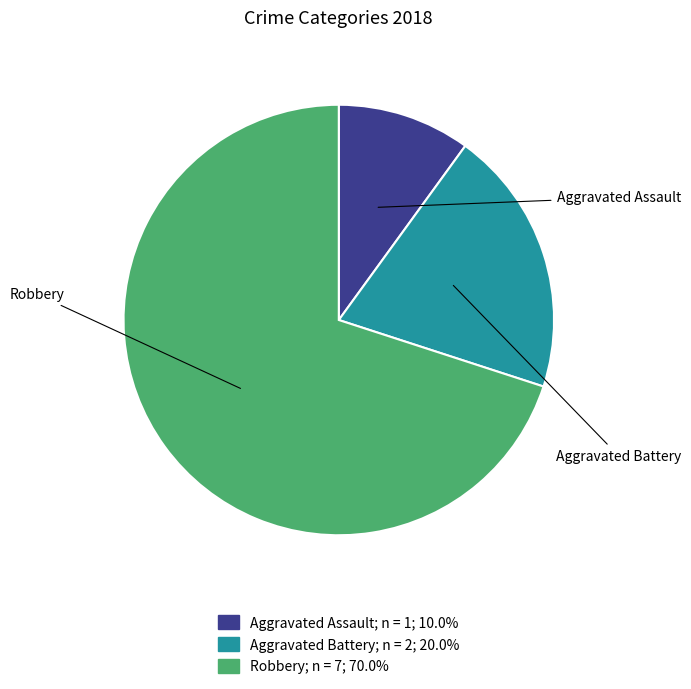

Does Aggravated Battery represent more than half of the total?

No